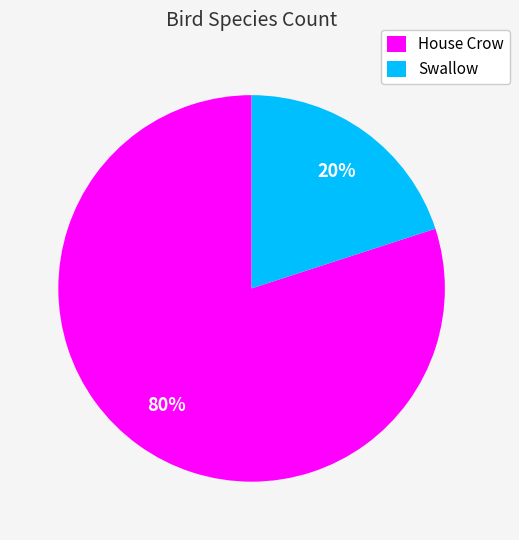

How many slices are in this pie chart?

2